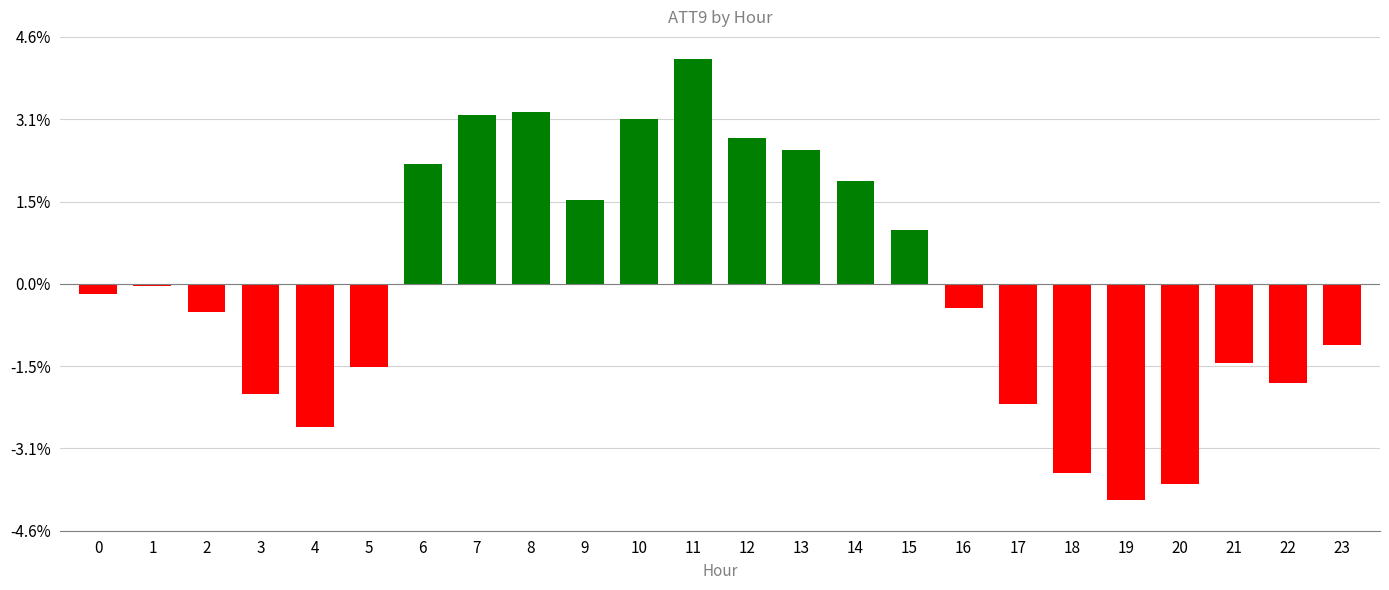

How many values are below 0?

14